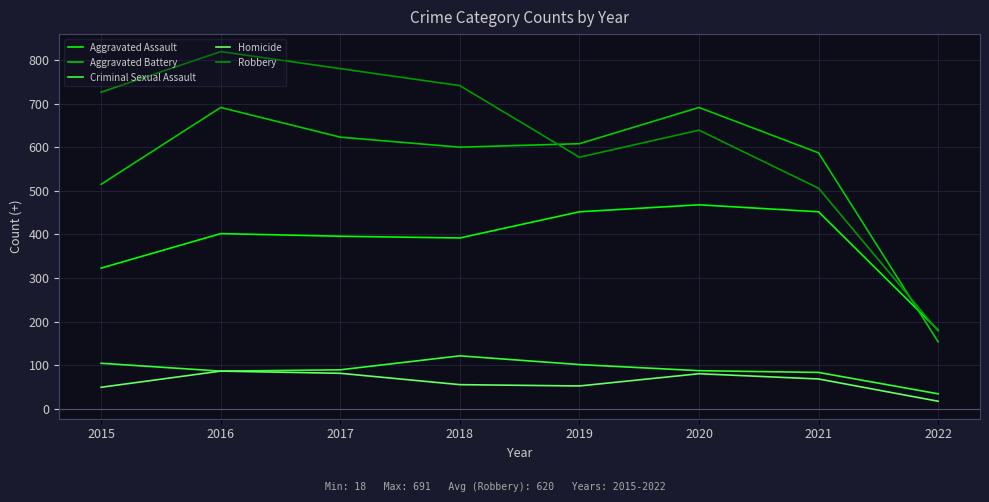

Where does the Homicide series first go above 69?

2016